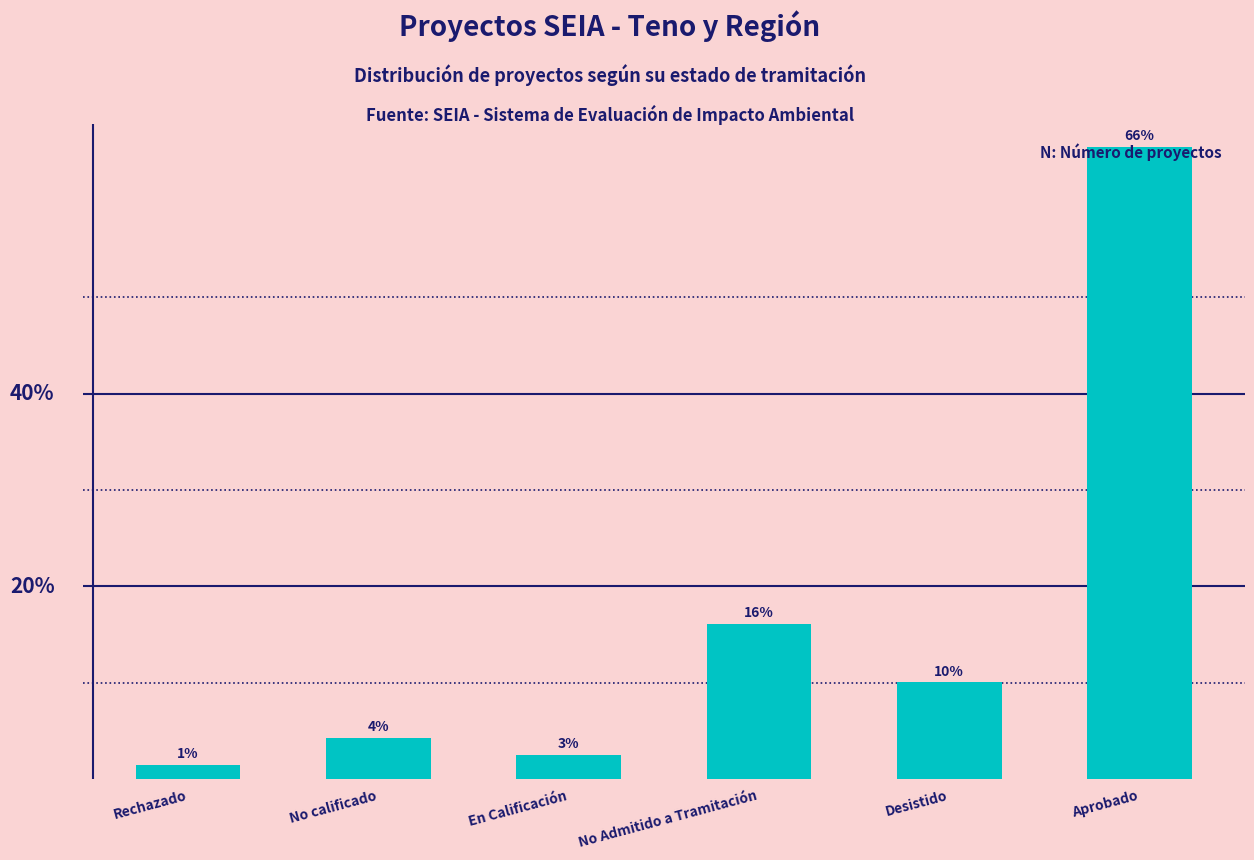

What is the average value?

16.7